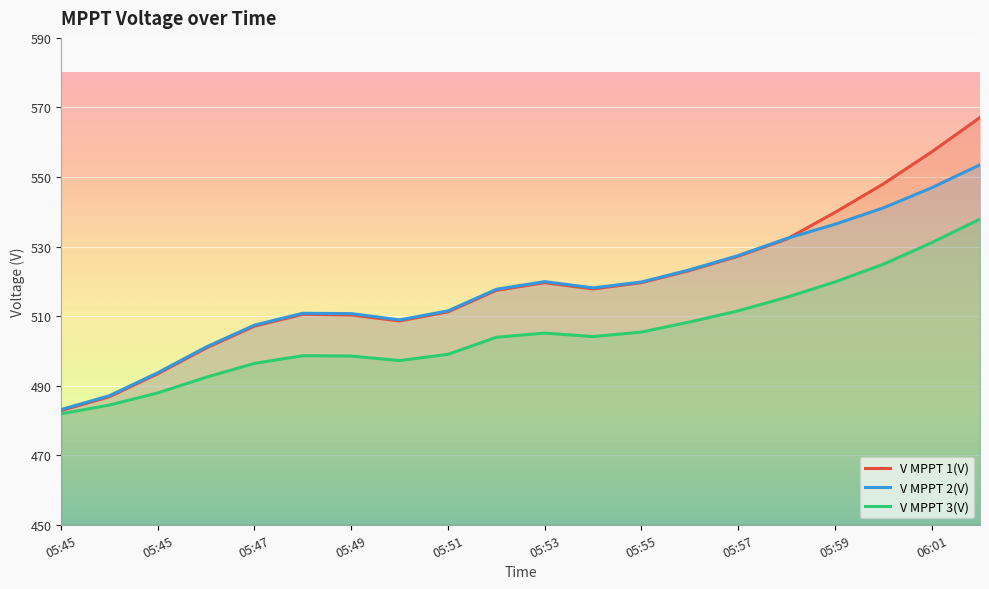

What is the difference between the maximum and minimum values in the V MPPT 3(V) series?

56.0